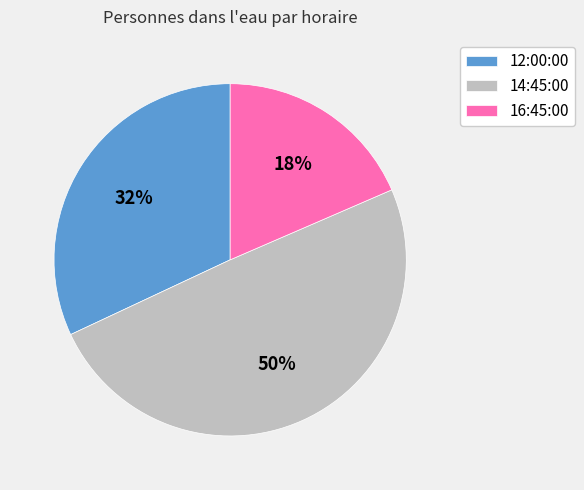

Combined, do 16:45:00 and 14:45:00 account for over 50%?

Yes